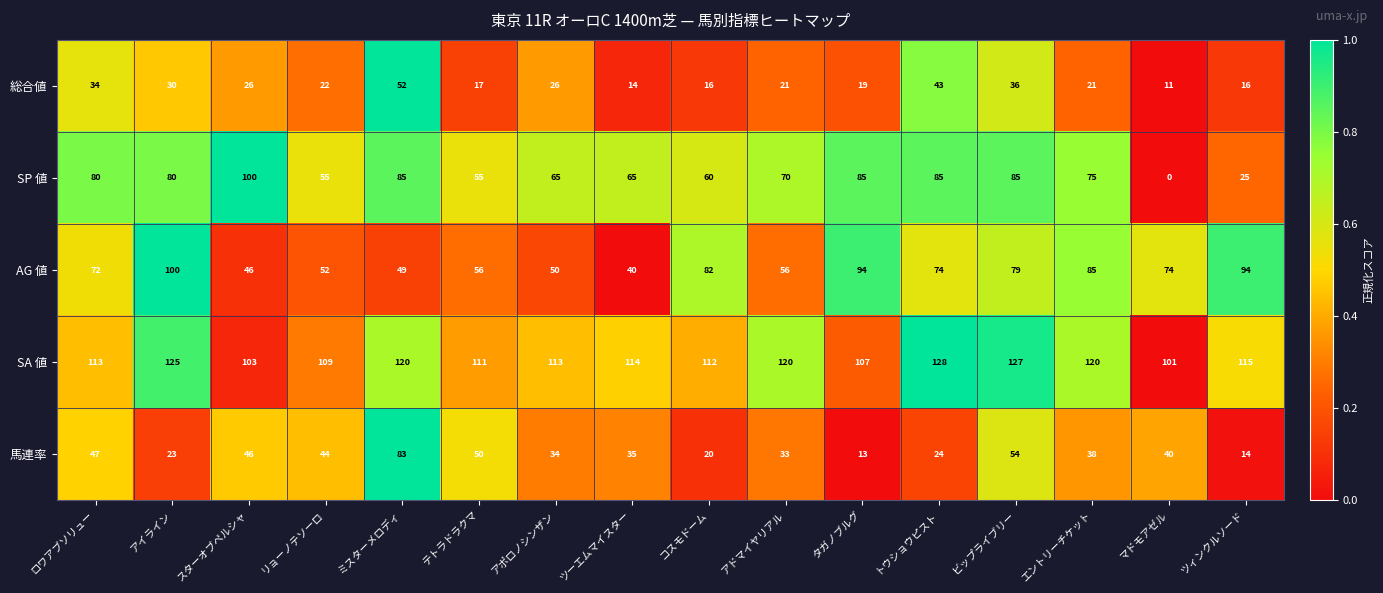

How many distinct data groups are displayed?

5